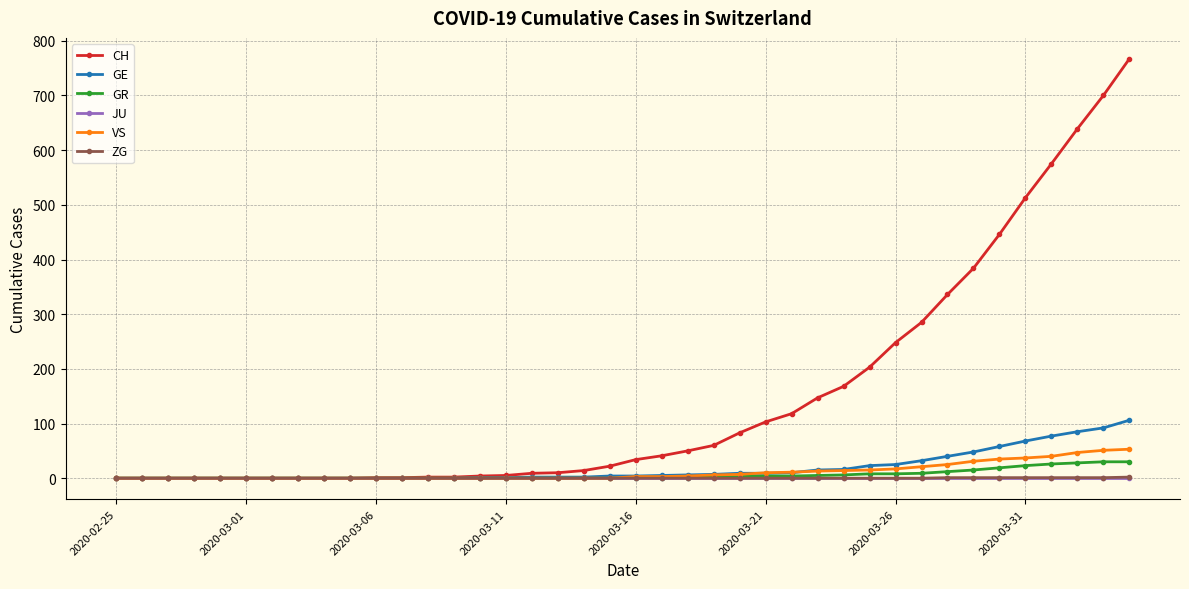

Which series has the largest range (max minus min)?

CH